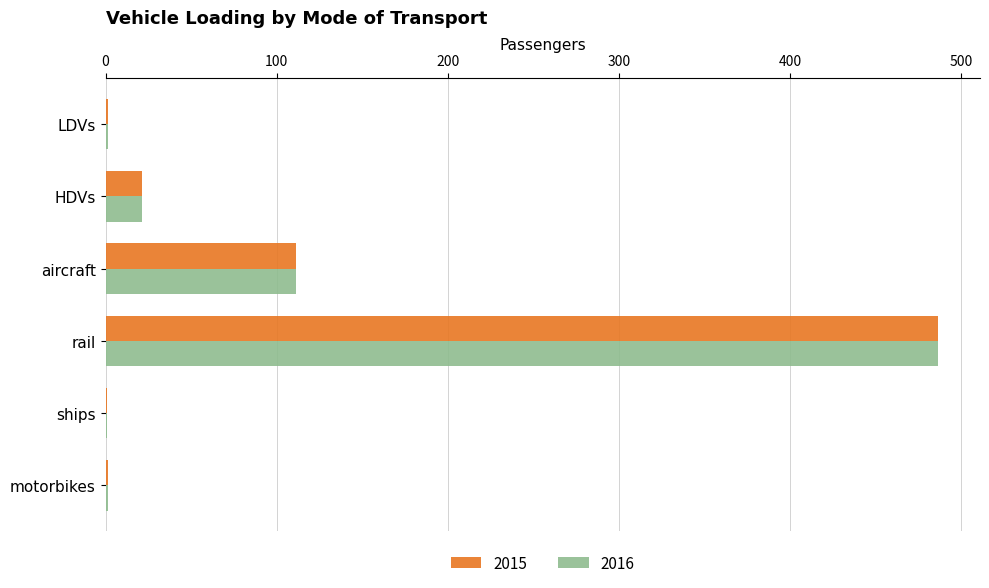

The value of 2016 at rail is 486.6. True or false?

True